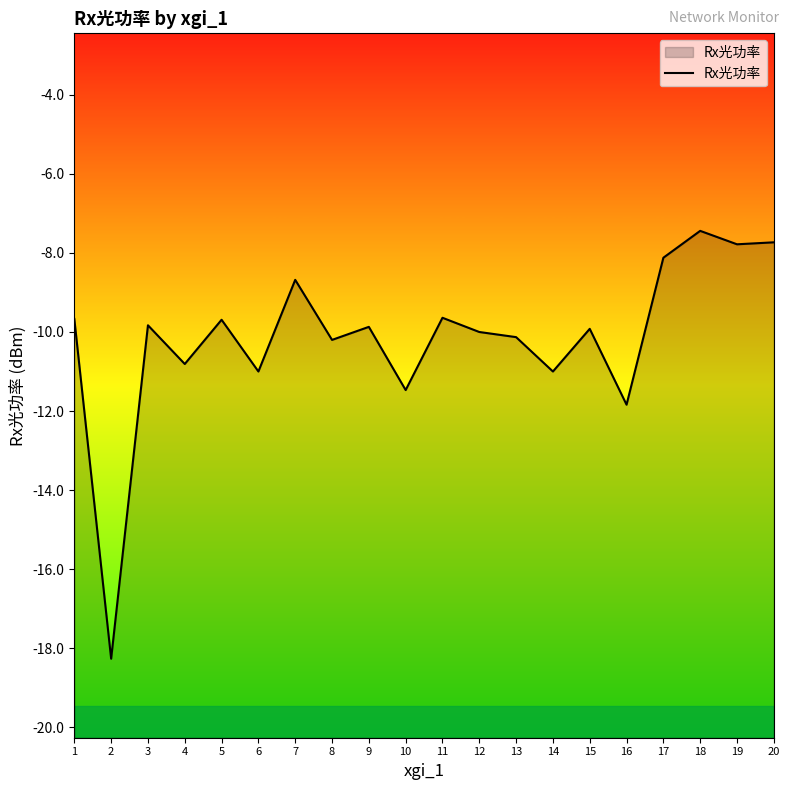

True or false: the data has more than 0 interior local peaks.

True